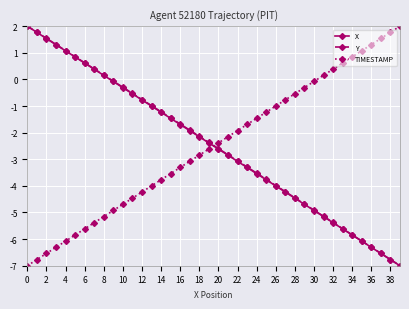

What is the greatest value displayed?

2.0